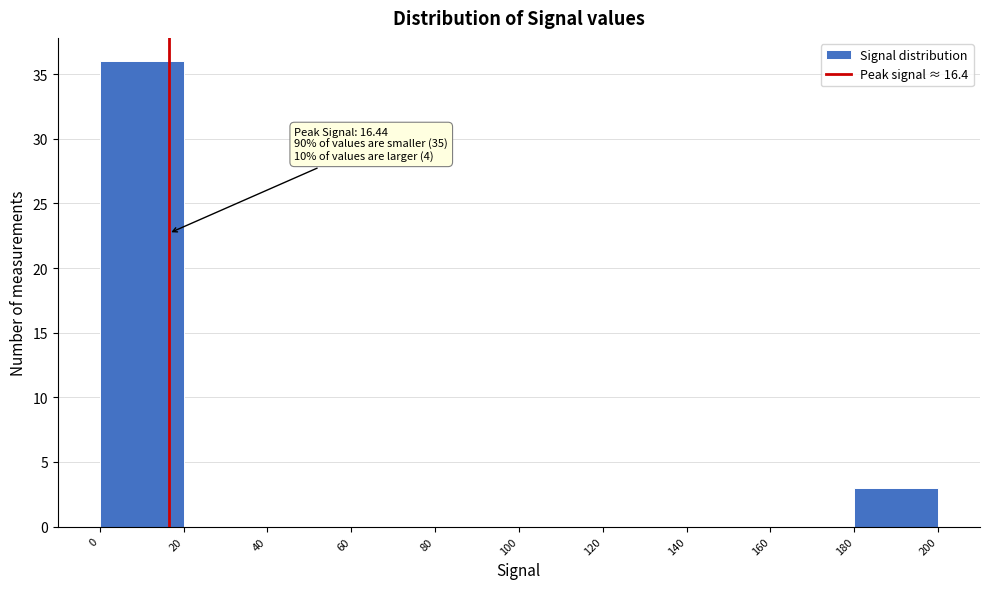

Which range on the x-axis has the tallest bar?

0 to 20